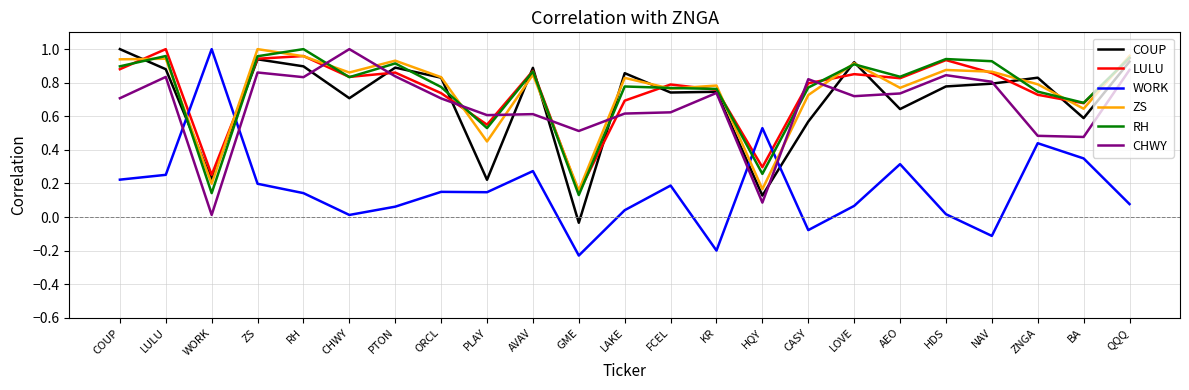

Which series ends up on top after the final intersection of WORK and RH?

RH